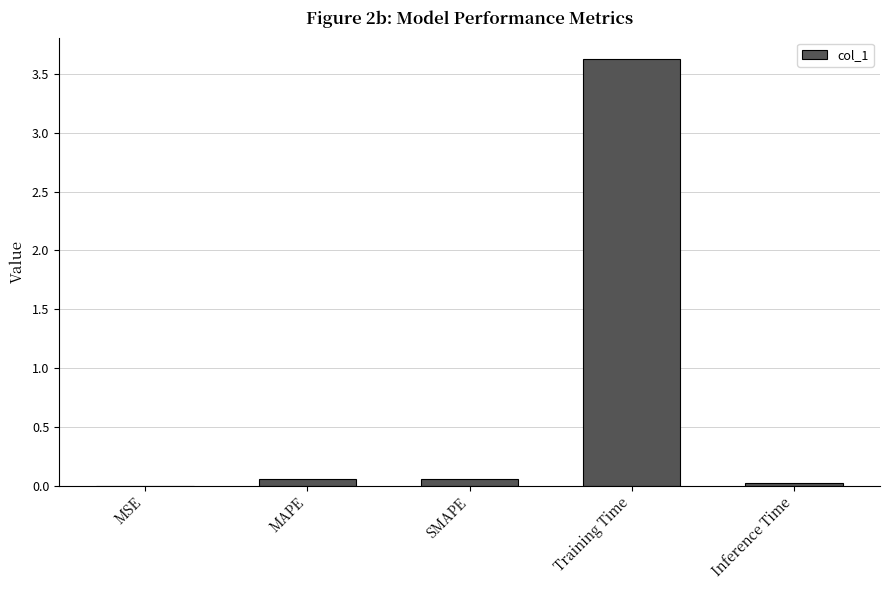

The value at Training Time is 3.6. True or false?

True